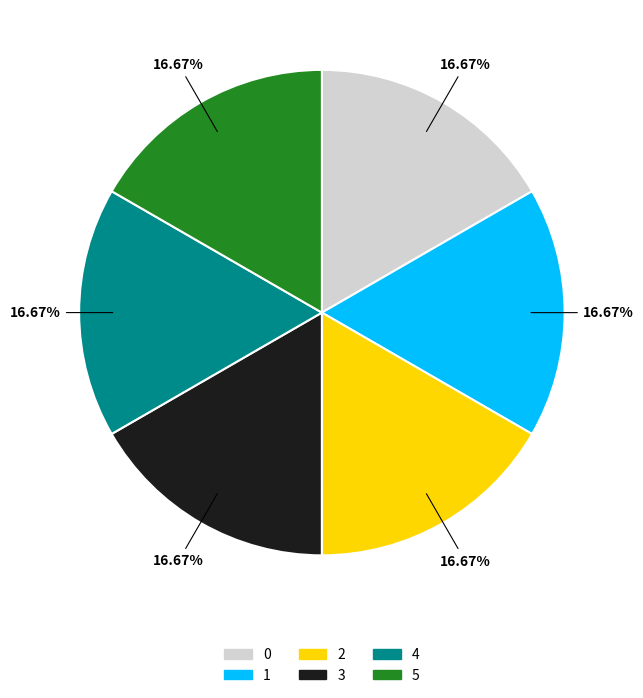

Does 4 represent more than half of the total?

No